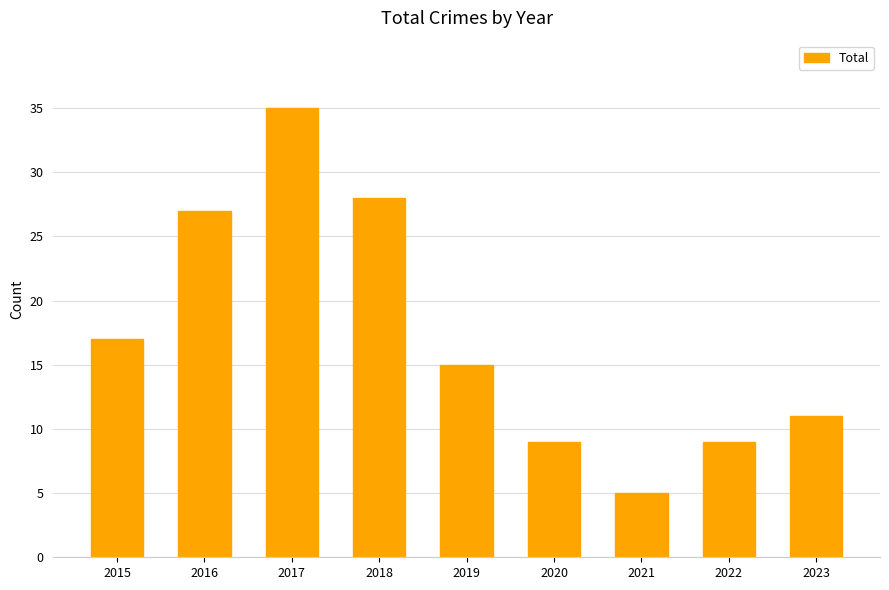

What is the change in value from 2020 to 2023?

+2